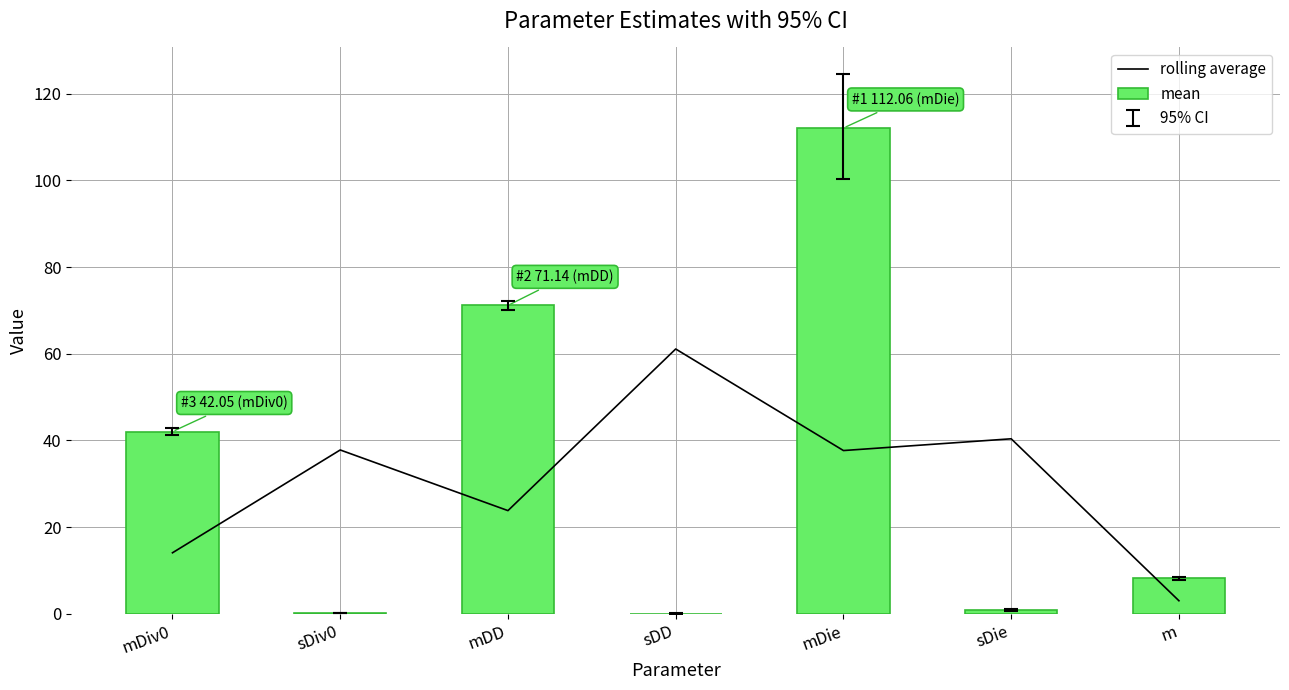

What value does the rolling average series have at sDiv0?

37.8